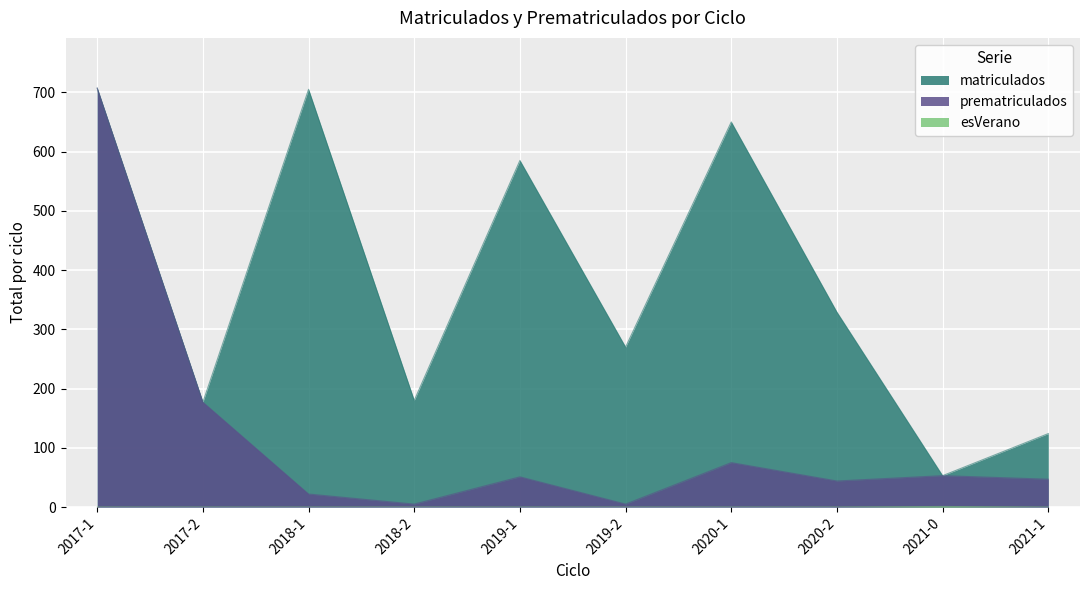

Is the value of matriculados at 2021-0 greater than the value of prematriculados at 2017-1?

No